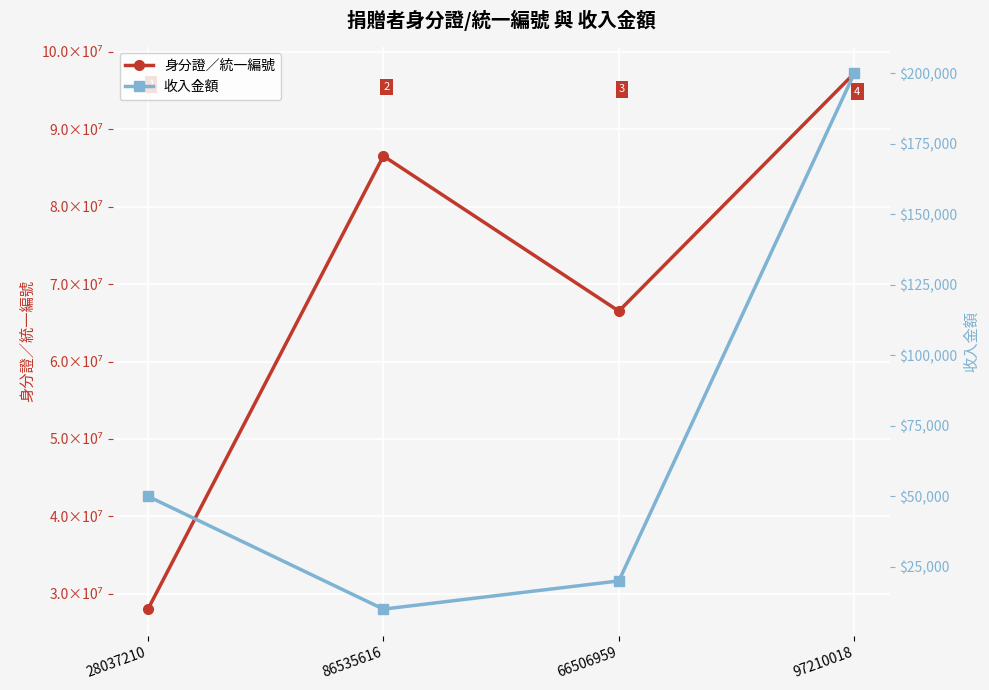

Where is 身分證／統一編號 nearest to the value 6?

66506959